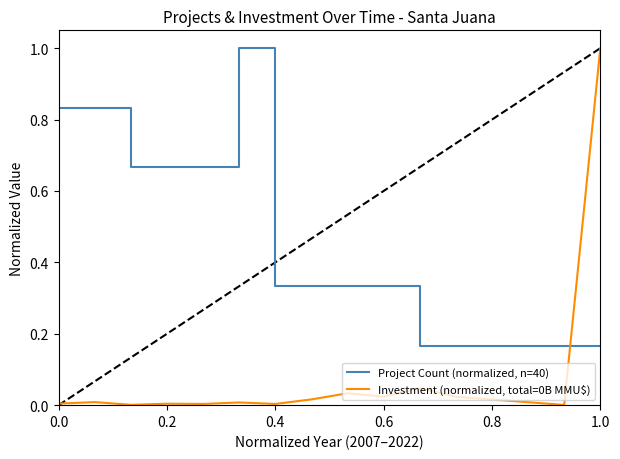

What is the highest value of the Investment (normalized, total=0B MMU$) series?

1.0